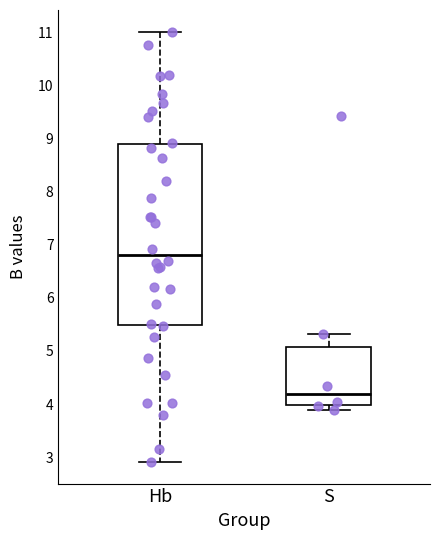

Which box's median line is the highest?

Hb